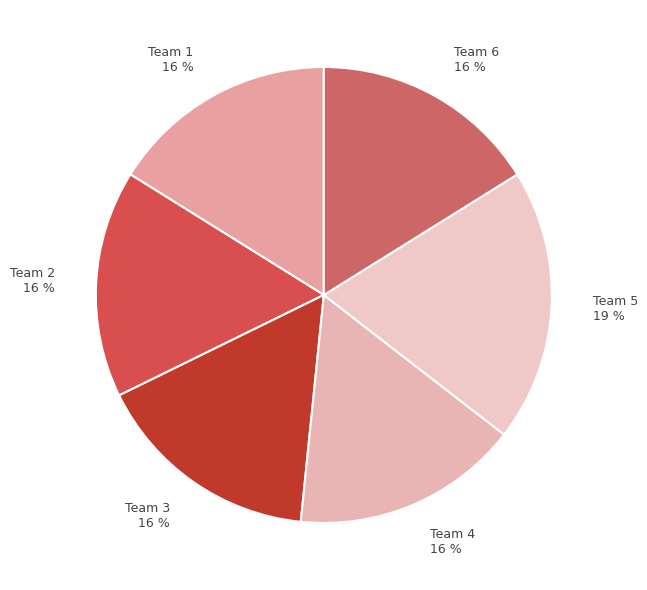

Do Team 5 19 % and Team 2 16 % together represent more than half of the pie?

No